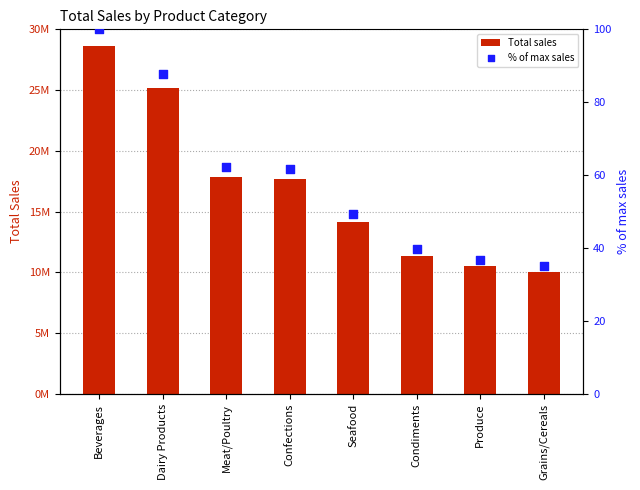

Which series has the largest Y range (max minus min)?

Total sales